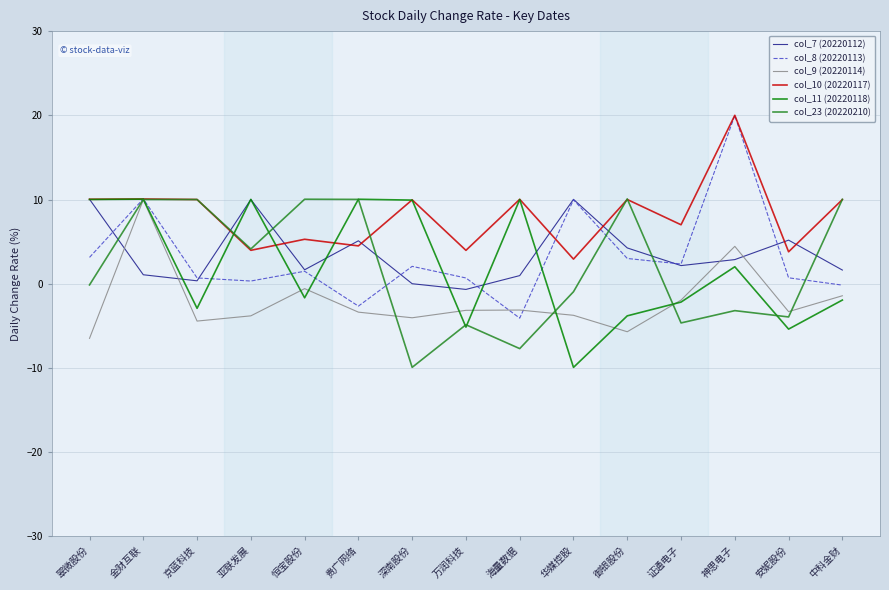

What position from the right is 深南股份?

9